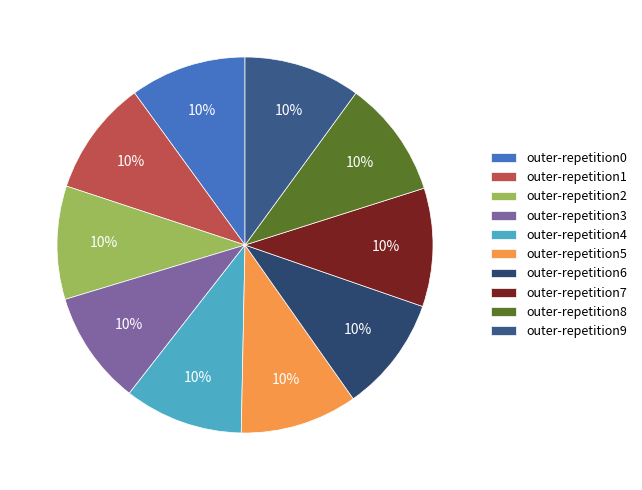

How many segments does this pie chart have?

10